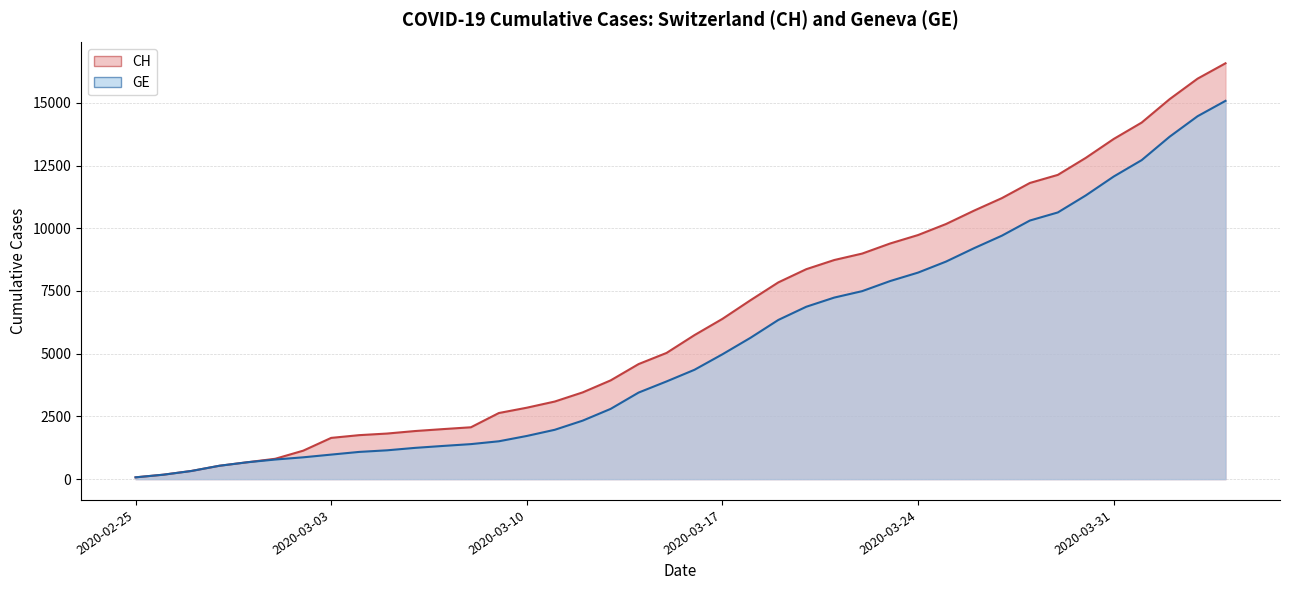

True or false: CH and GE intersect in this chart.

False